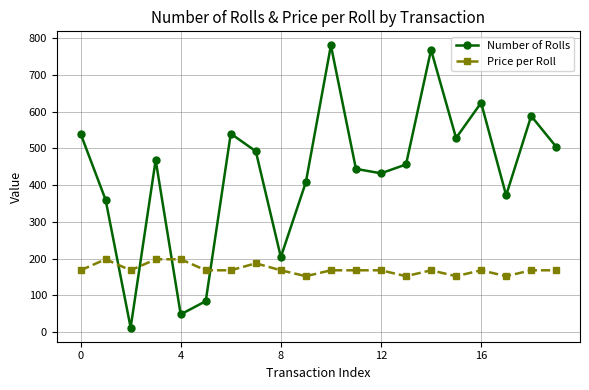

What are all the series names shown in the legend?

Number of Rolls, Price per Roll